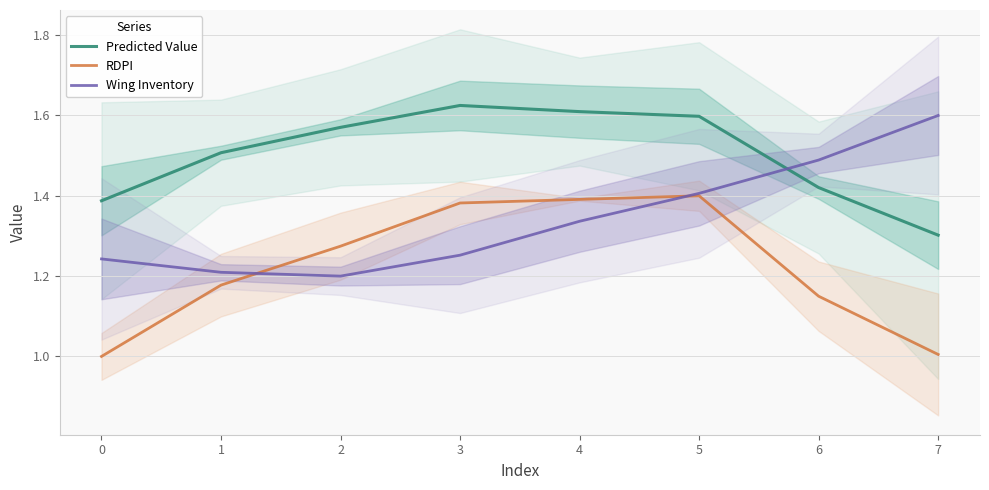

What is the approximate value of Predicted Value at 7?

1.3